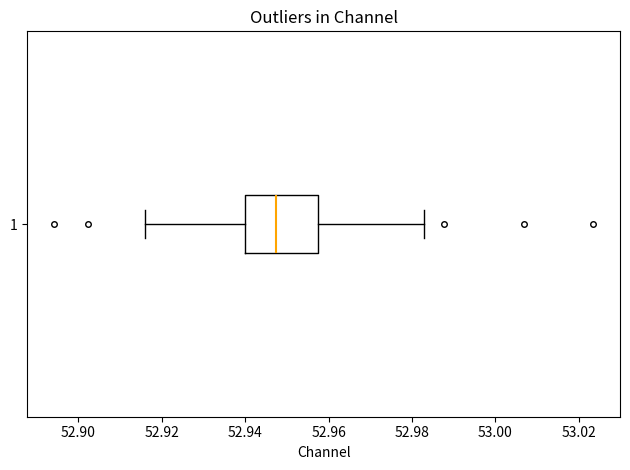

Where is the left edge of the box at y = 1 on the x-axis? The values are not printed on the chart, so give them approximately, as read against the axis.

52.940